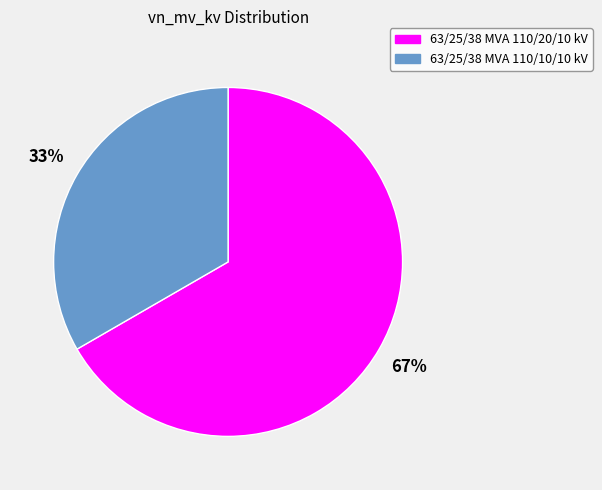

Rank the categories by value from highest to lowest.

63/25/38 MVA 110/20/10 kV, 63/25/38 MVA 110/10/10 kV